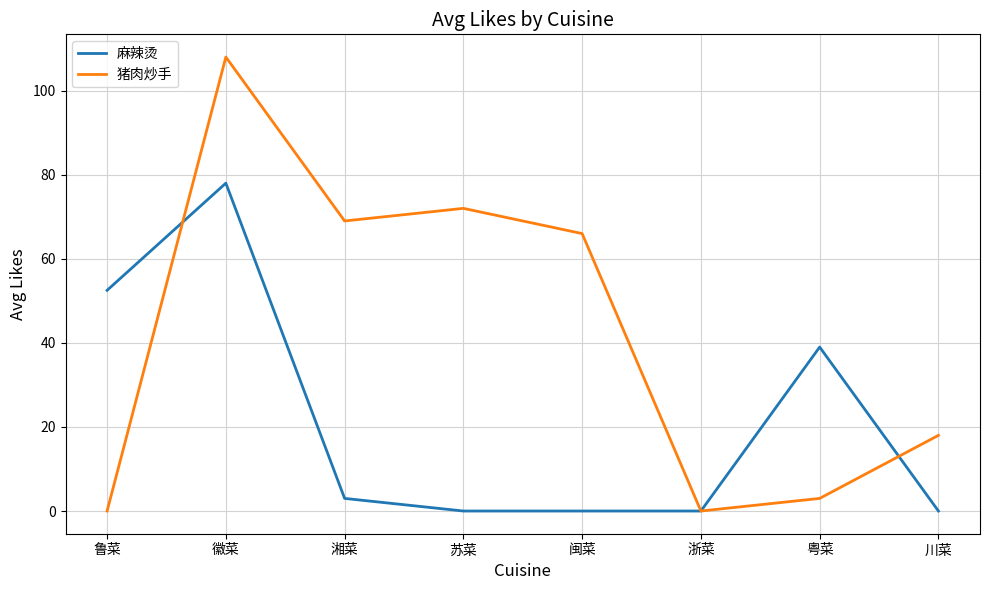

At how many categories does at least one series exceed 7?

7